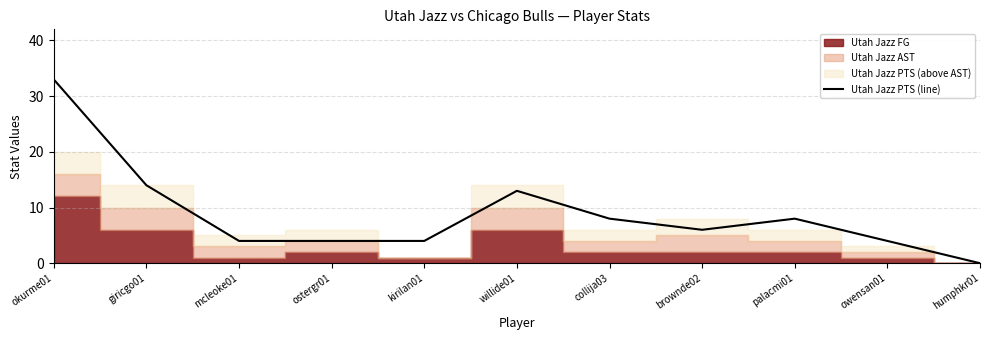

What is the approximate value at giricgo01?

14